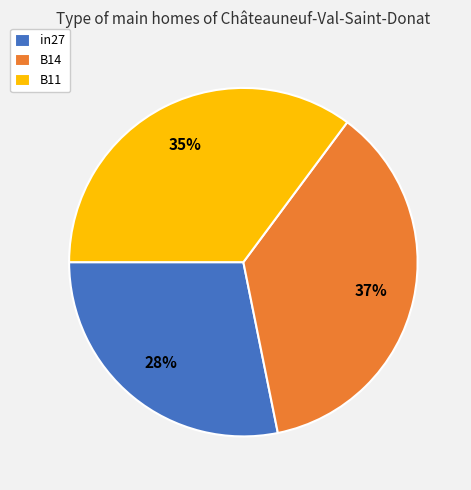

Which slice is the largest?

B14